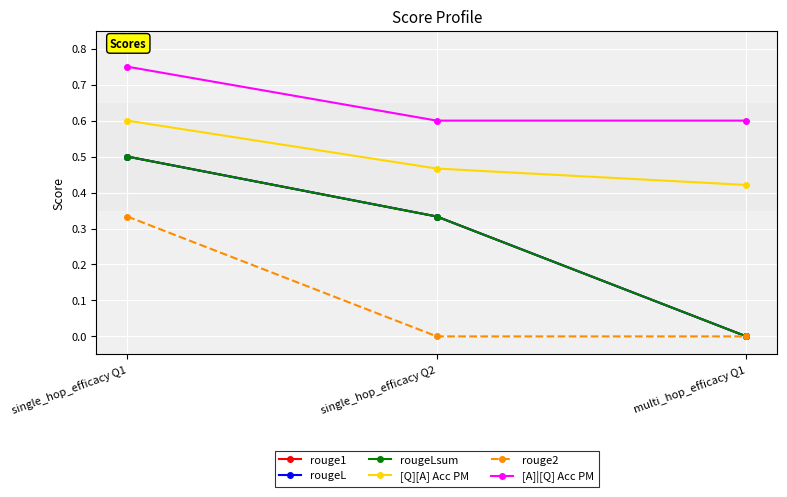

Is it true that rougeL equals 0.5 at single_hop_efficacy Q1?

True